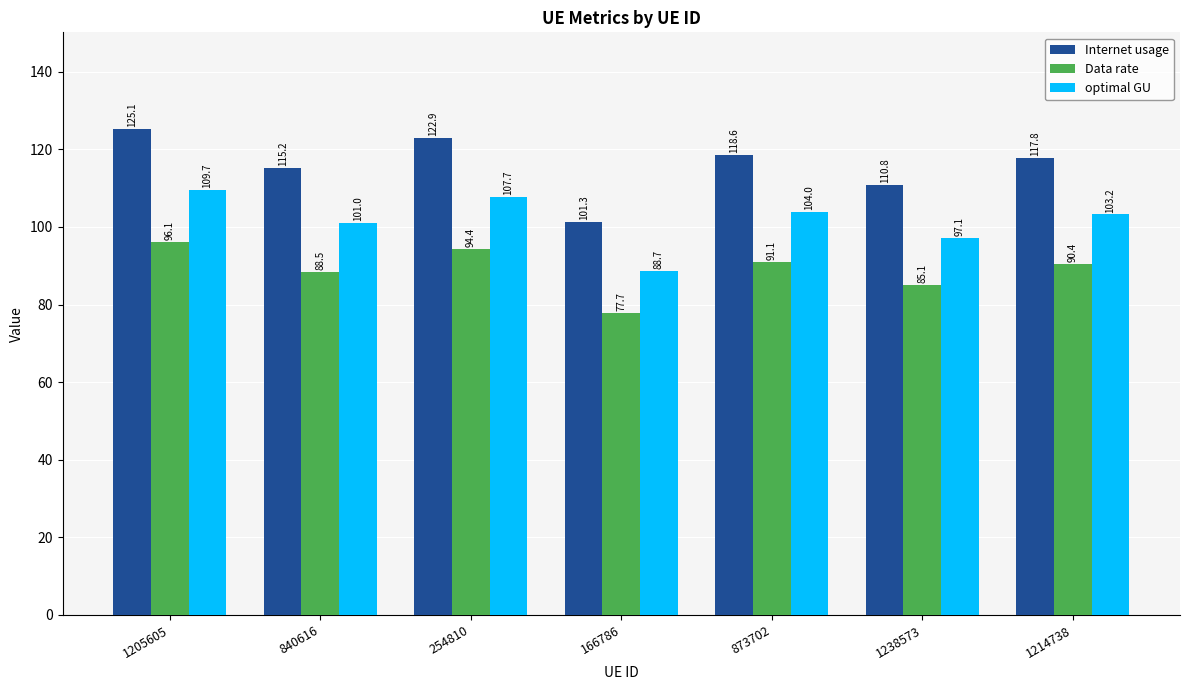

List the series in order of their peak value, highest first.

Internet usage, optimal GU, Data rate